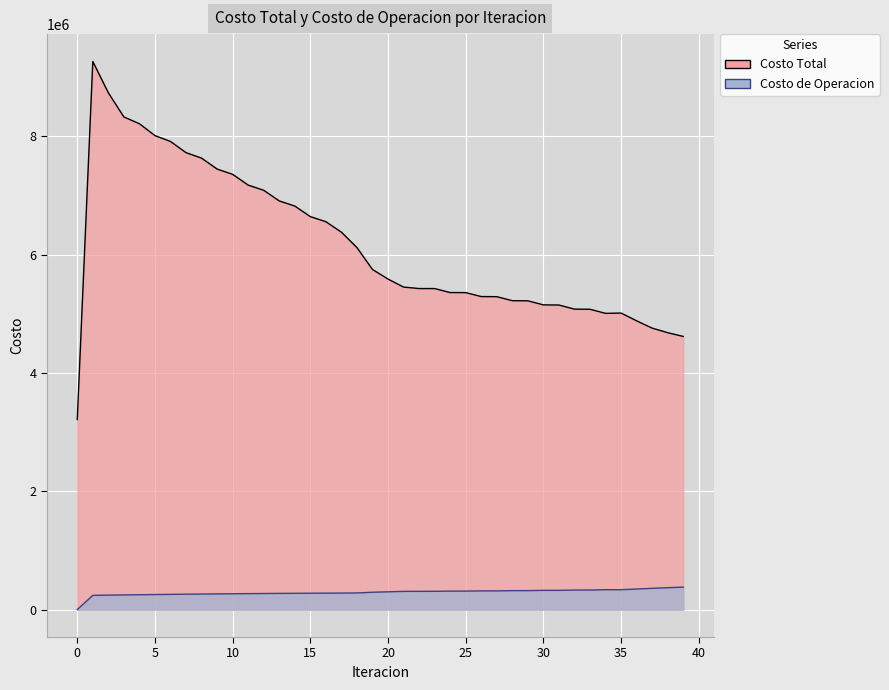

Is the value of Costo Total at 38 greater than the value of Costo de Operacion at 28?

Yes